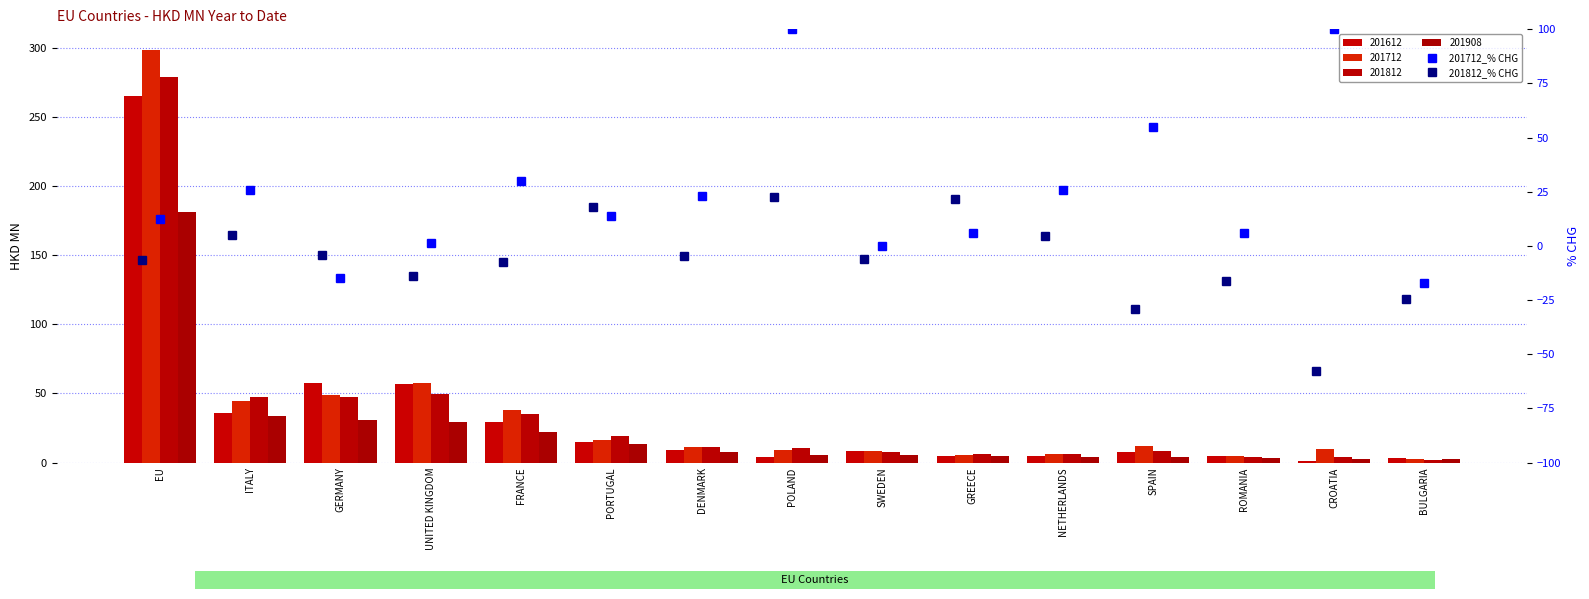

How many positive values does the 201812_% CHG series have?

5